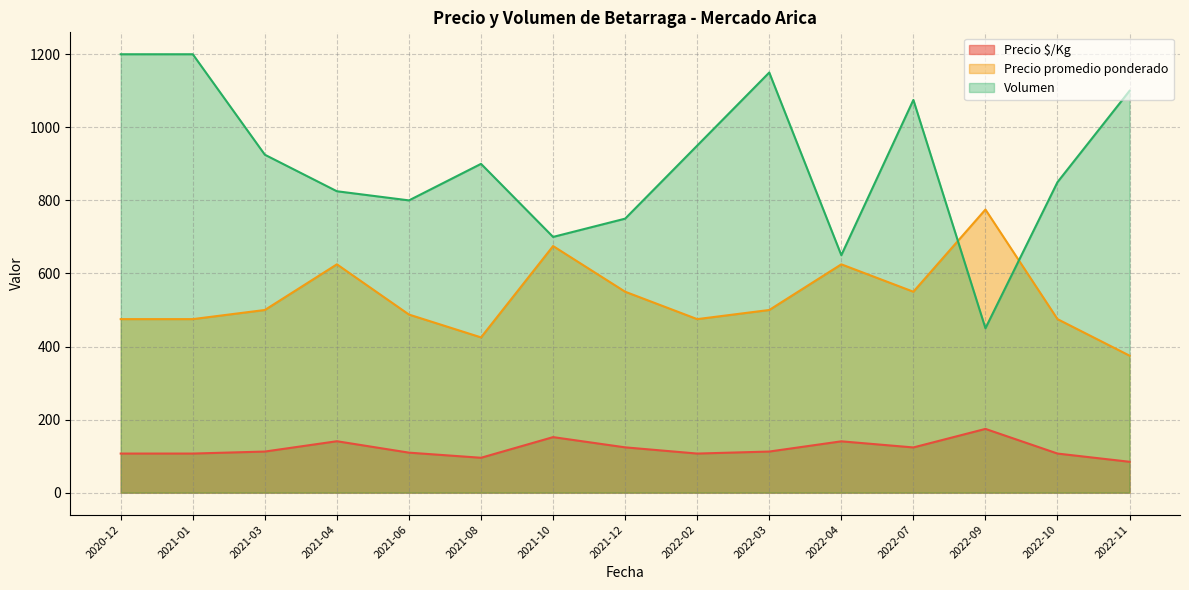

Which series has the largest total across all categories?

Volumen